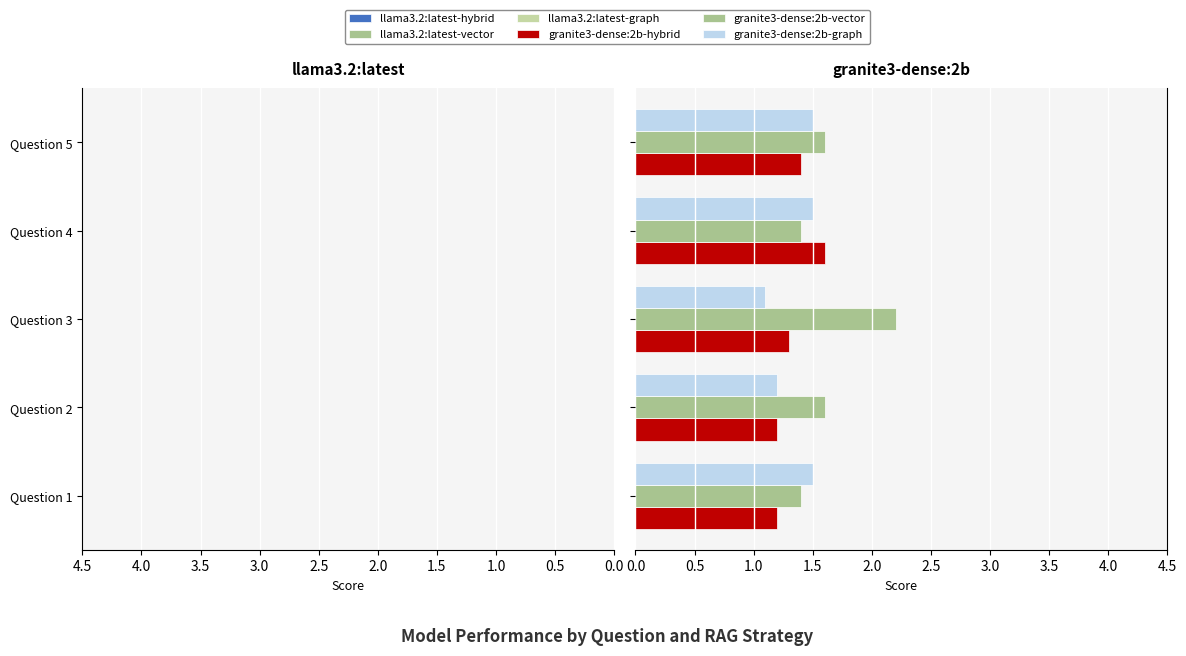

At how many categories does at least one series exceed 0?

5